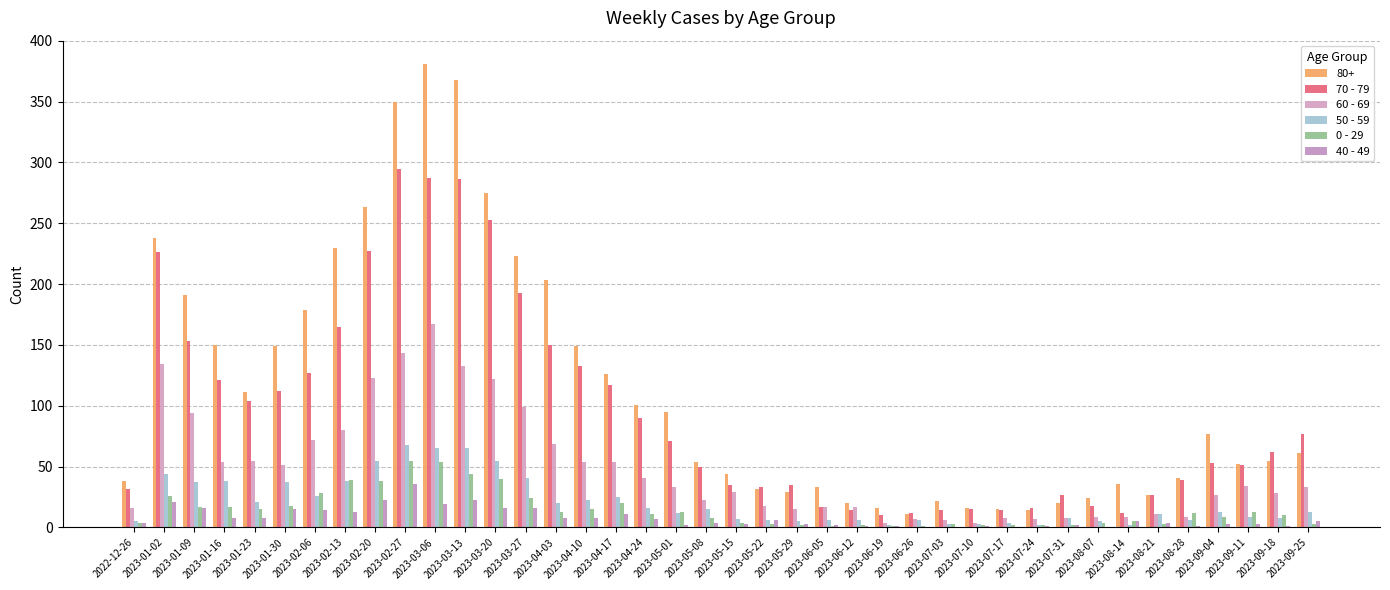

The value of 50 - 59 at 2023-07-31 is 13. True or false?

False